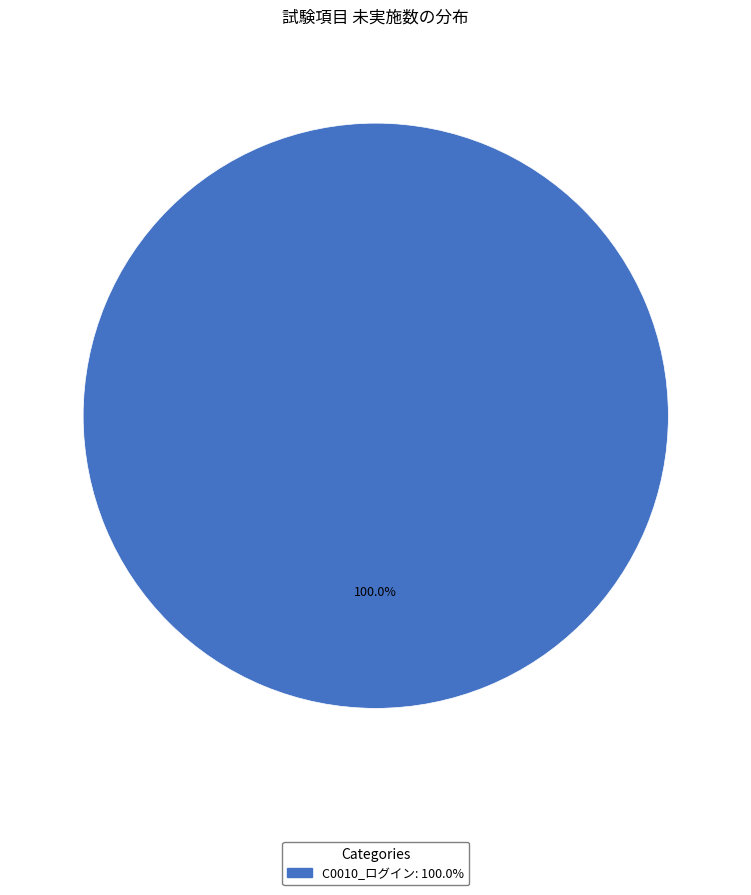

How many segments does this pie chart have?

1